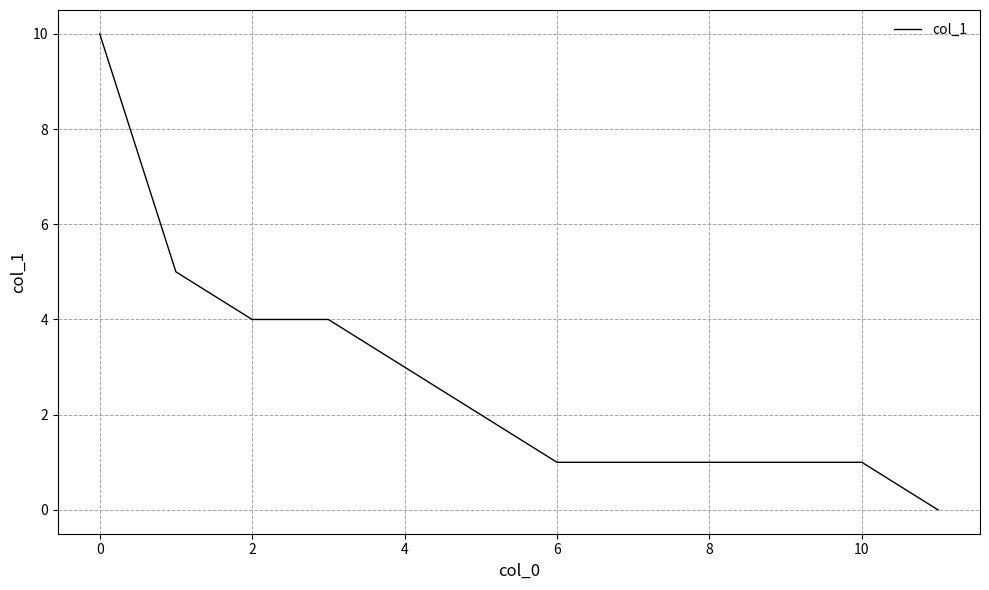

Is this an area chart (filled region under the line)?

No